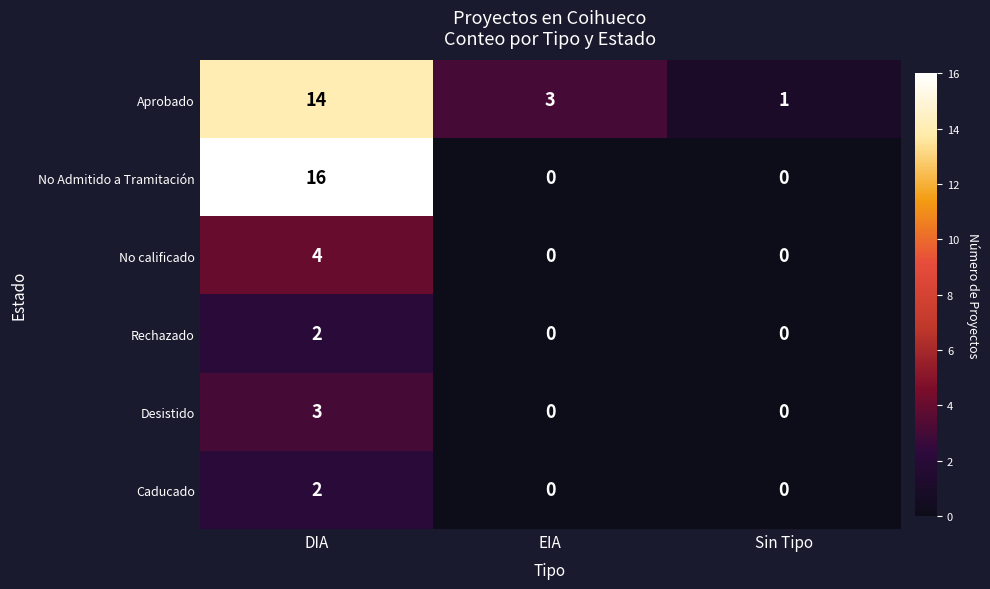

Is it true that Aprobado equals 1 at Sin Tipo?

True